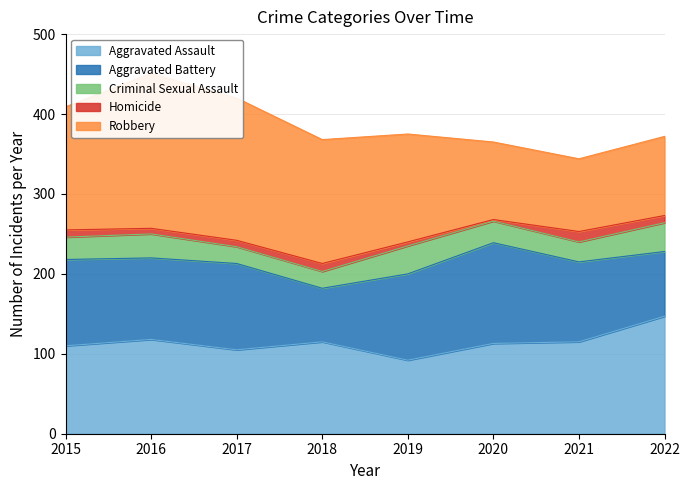

Reading left to right, what are all the values shown in this chart?

Aggravated Assault: 2015=110	2016=118	2017=105	2018=115	2019=92	2020=113	2021=115	2022=147
Aggravated Battery: 2015=108	2016=102	2017=108	2018=67	2019=108	2020=126	2021=100	2022=81
Criminal Sexual Assault: 2015=28	2016=30	2017=21	2018=21	2019=35	2020=27	2021=25	2022=36
Homicide: 2015=9	2016=7	2017=8	2018=10	2019=5	2020=2	2021=13	2022=9
Robbery: 2015=154	2016=194	2017=178	2018=155	2019=135	2020=97	2021=91	2022=99